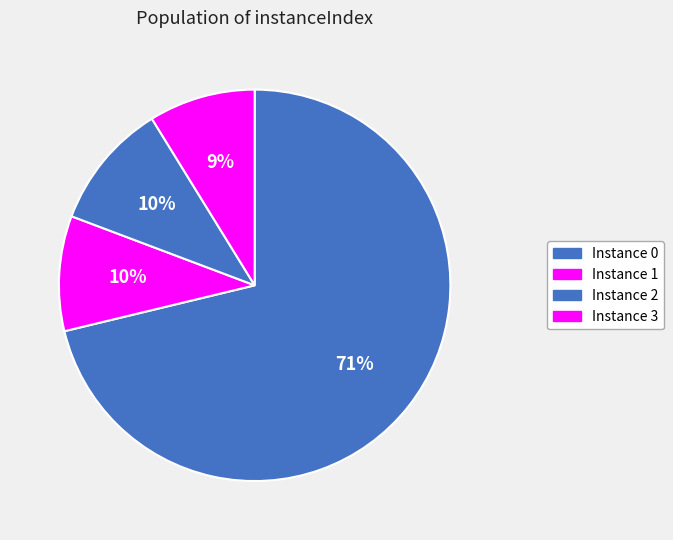

Which category has the smallest portion of the pie?

3